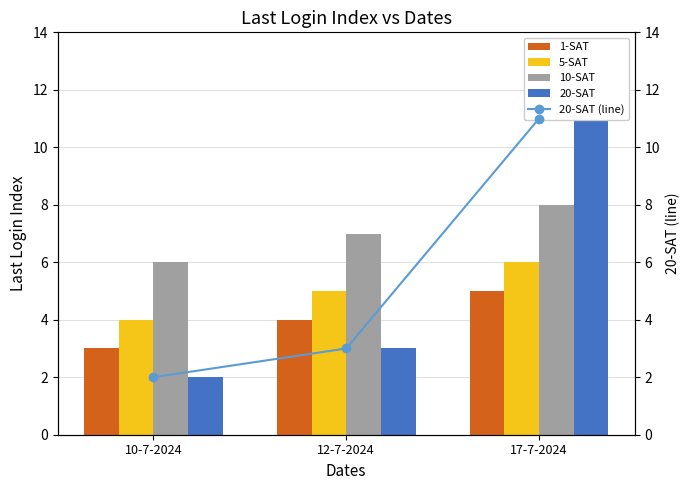

The value of 20-SAT at 10-7-2024 is 4. True or false?

False